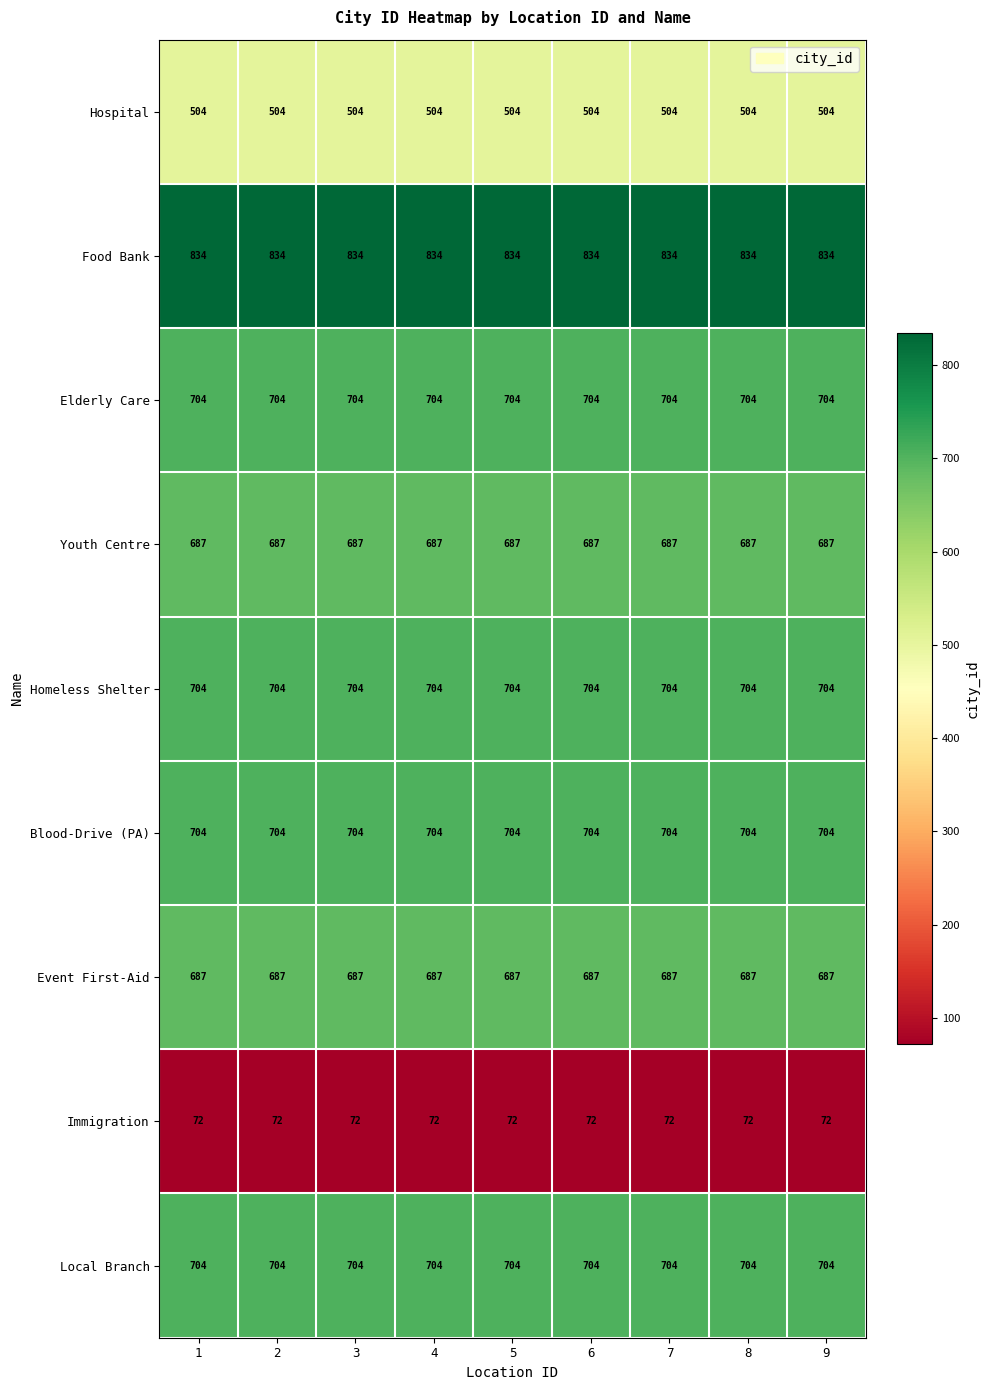

What is the maximum value shown in the chart?

834